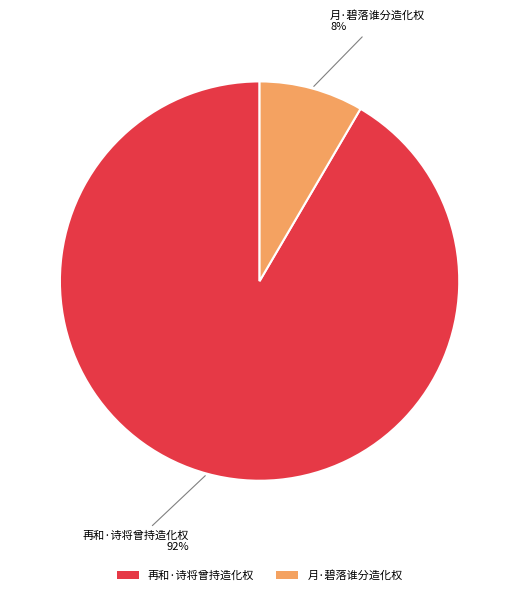

What percentage is the 月·碧落谁分造化权 slice, to the nearest percent?

8%